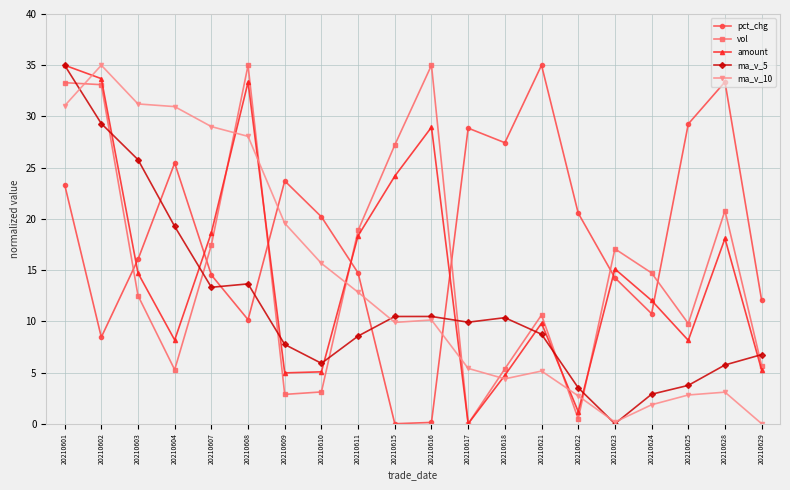

True or false: vol has a value of 8.2 at 20210616.

False